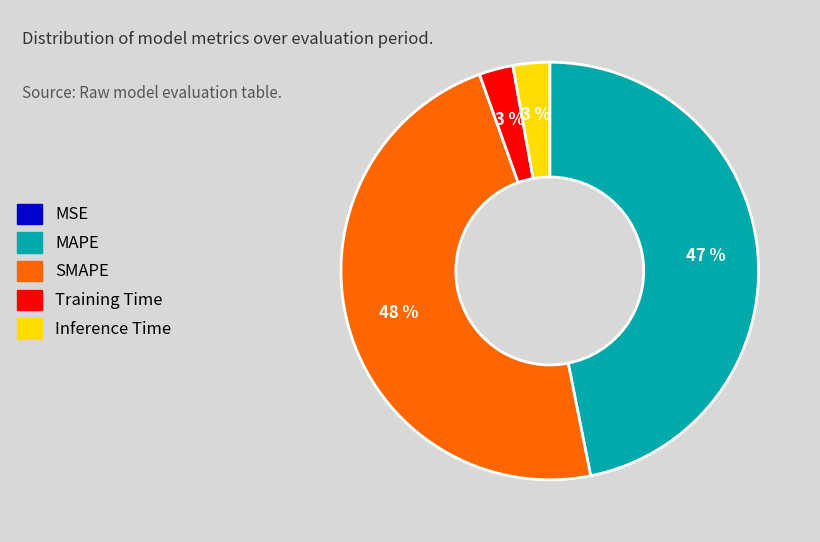

Which has a higher value, SMAPE or Inference Time?

SMAPE